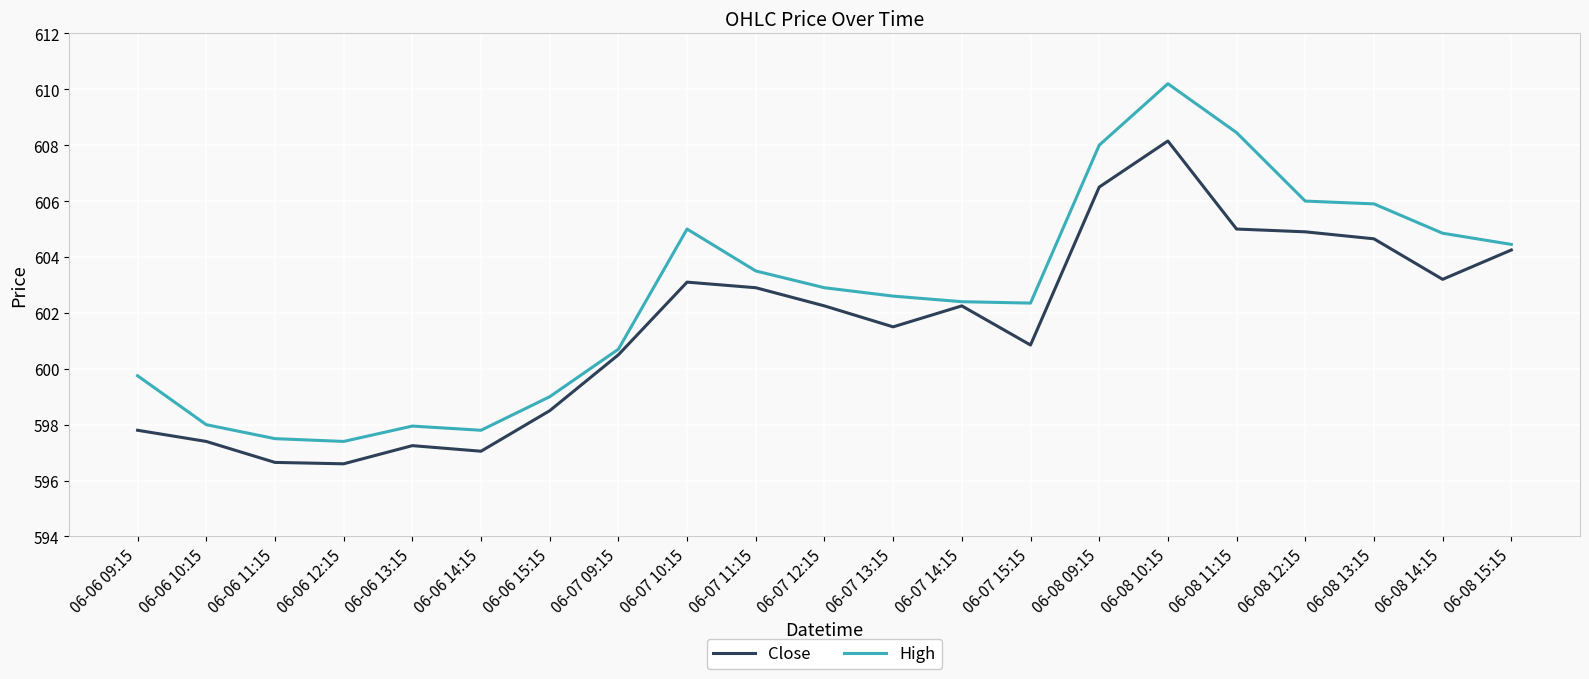

Is this an area chart (filled region under the line)?

No